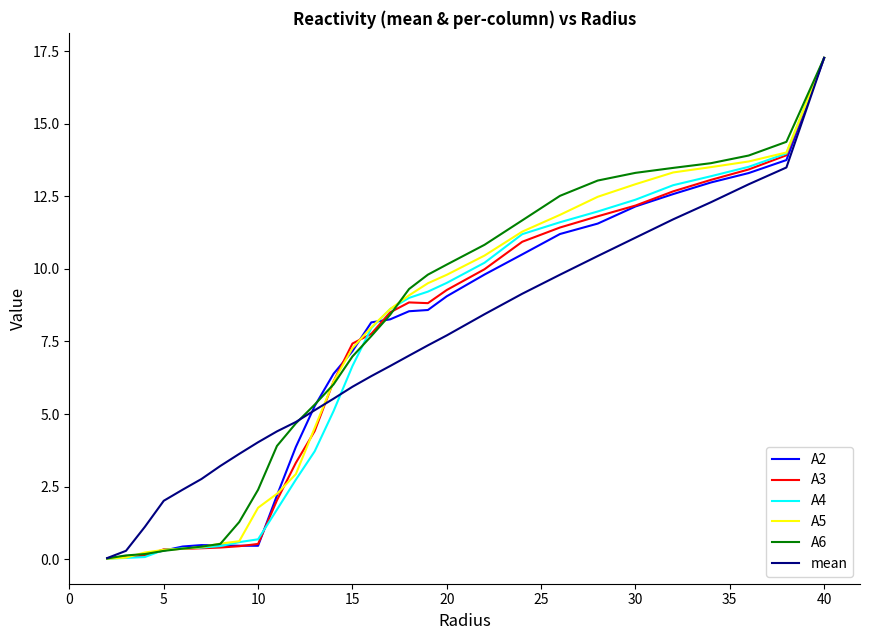

At how many categories does at least one series exceed 11?

9